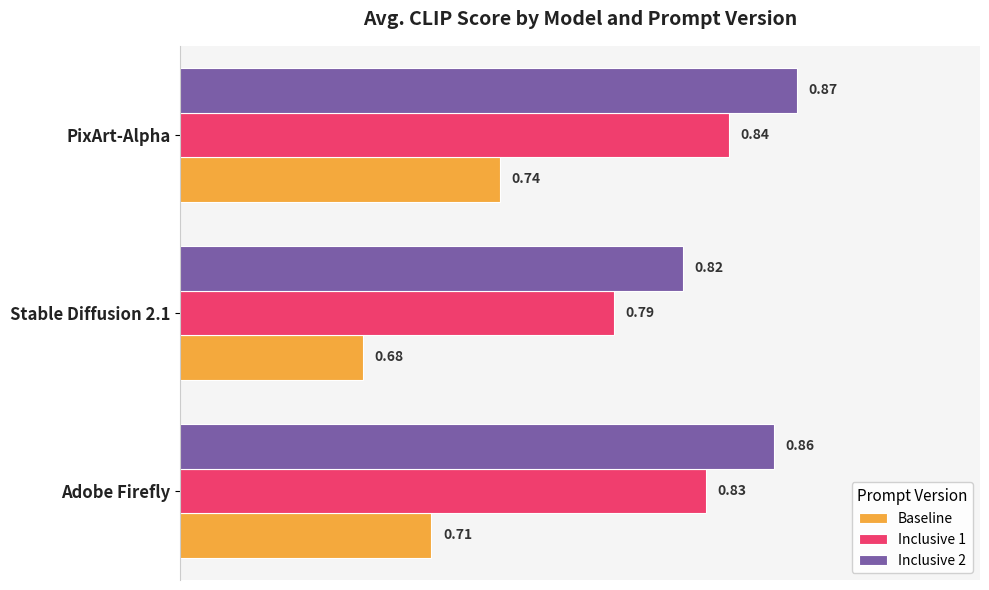

What is the sum of the Baseline values at PixArt-Alpha and Stable Diffusion 2.1?

1.4